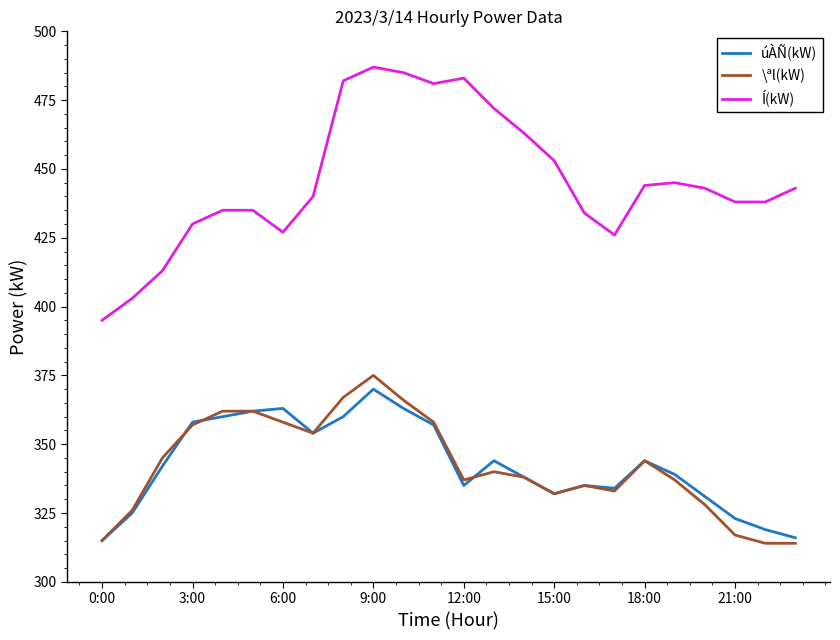

True or false: Í(kW) and \ªl(kW) cross at least once.

False